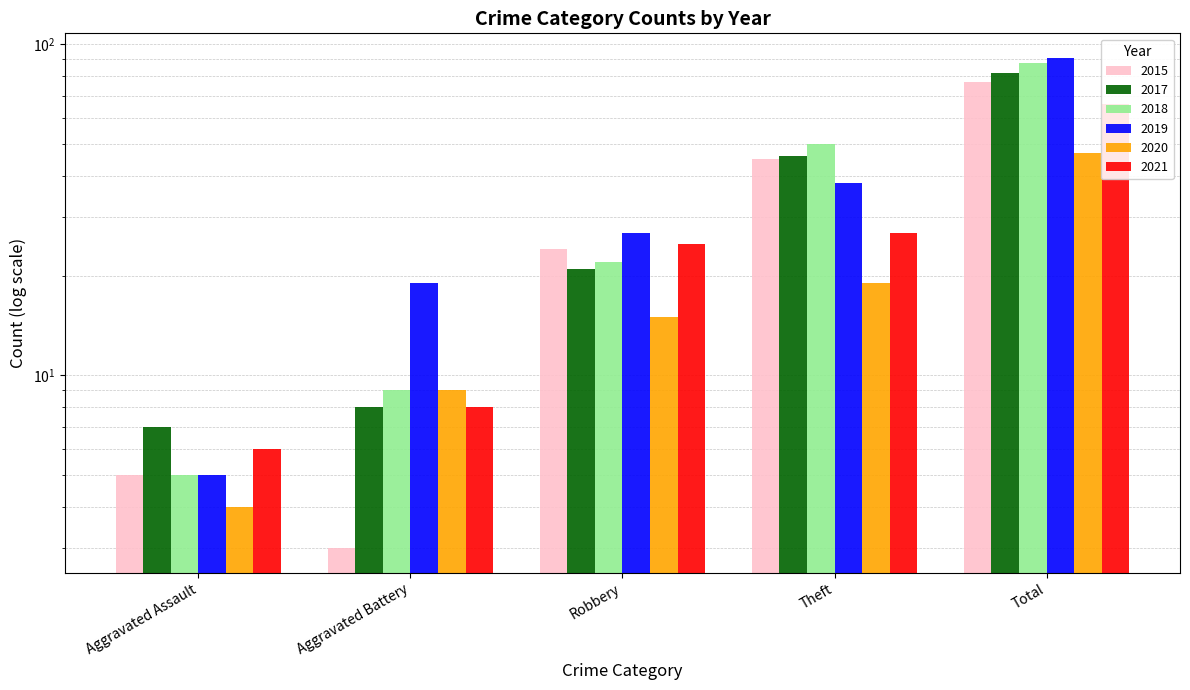

The 2018 series shows 50 at Theft. True or false?

True